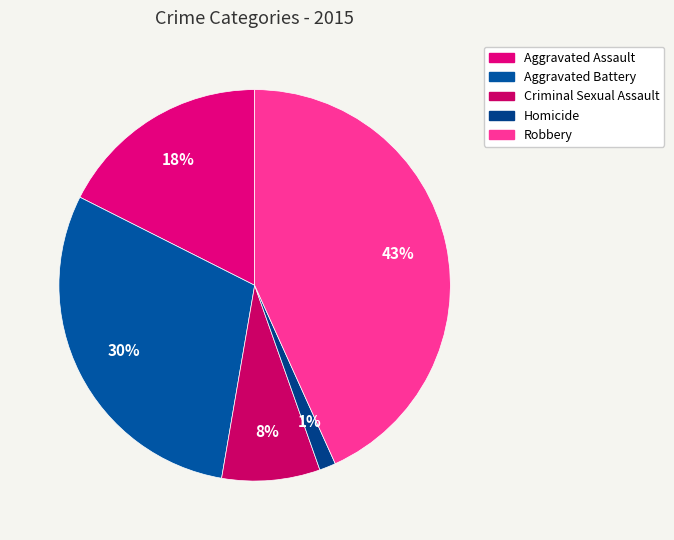

Is there a majority slice in this chart?

No